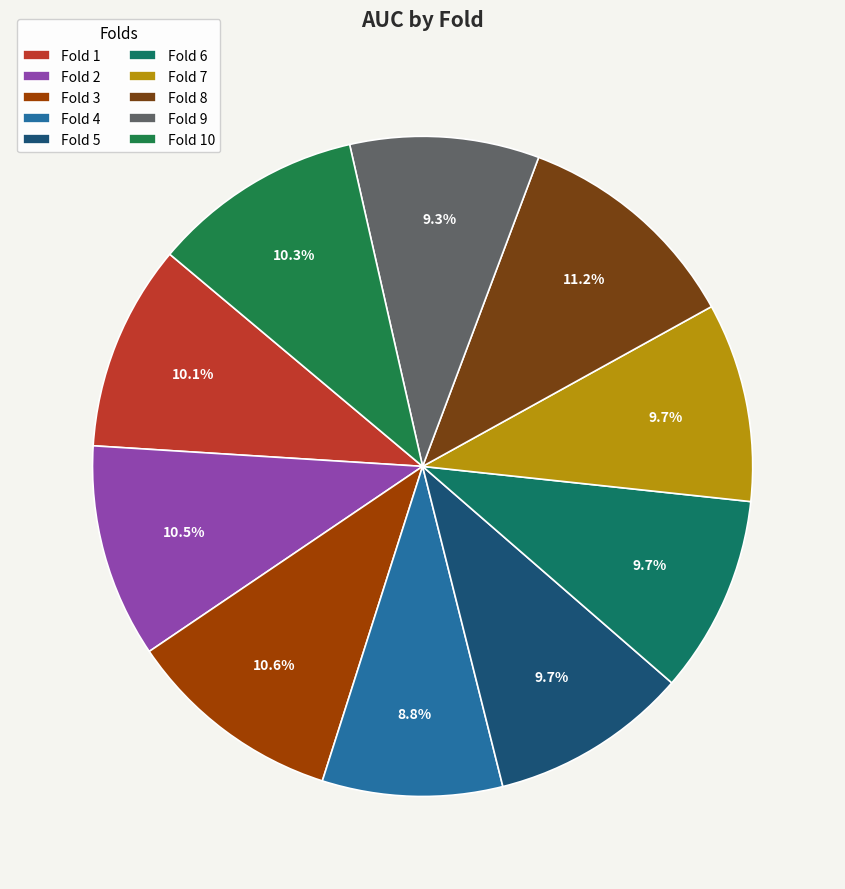

Which slice is the largest?

Fold 8